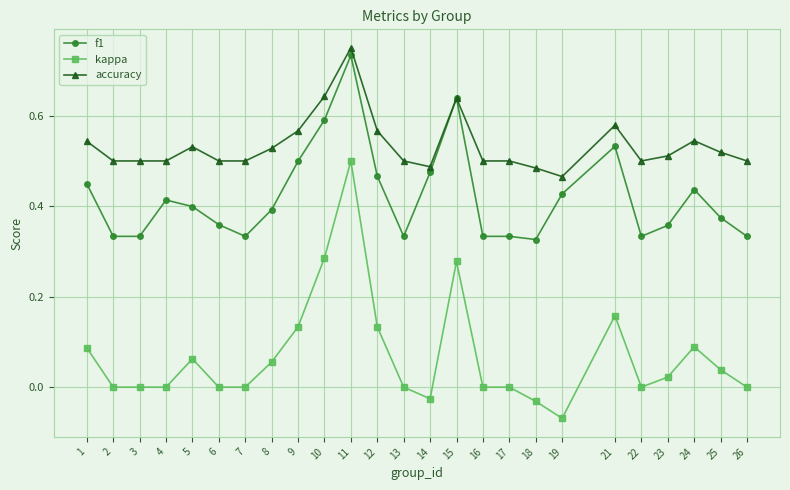

At which category is the sum across all series the highest?

11